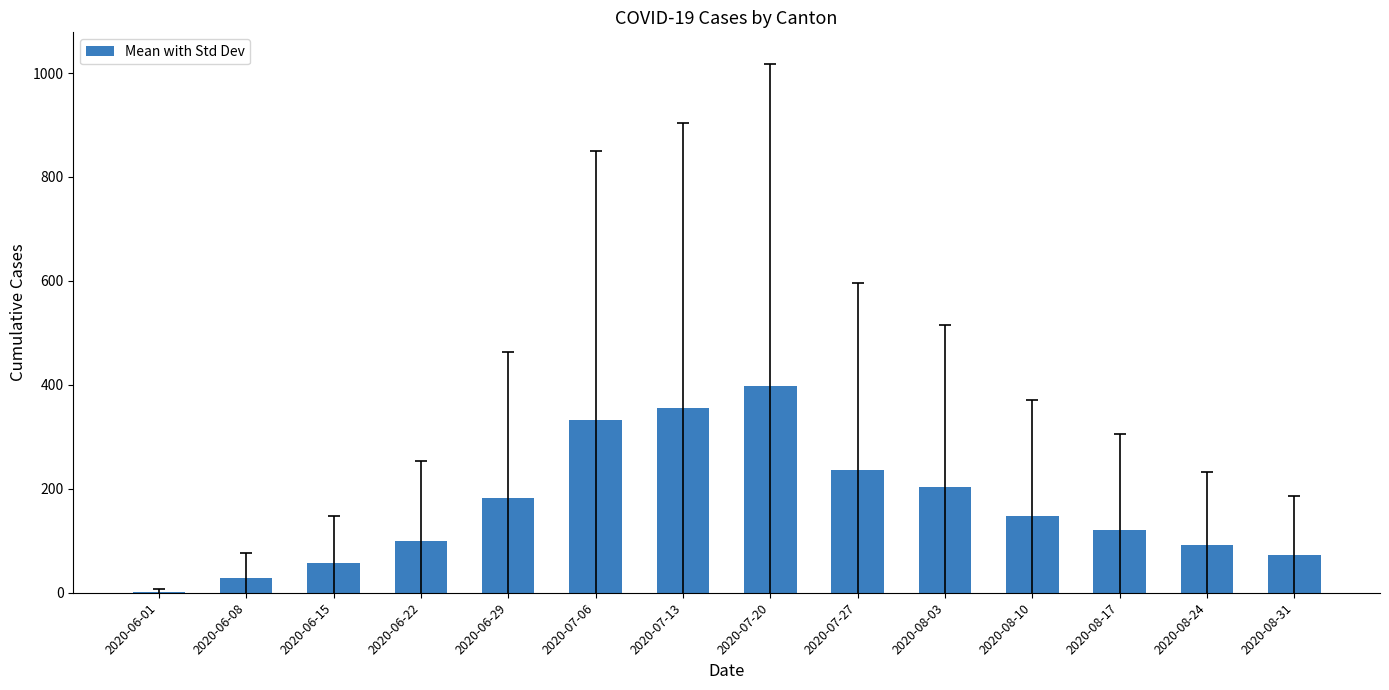

What is the sum of all values?

2327.0